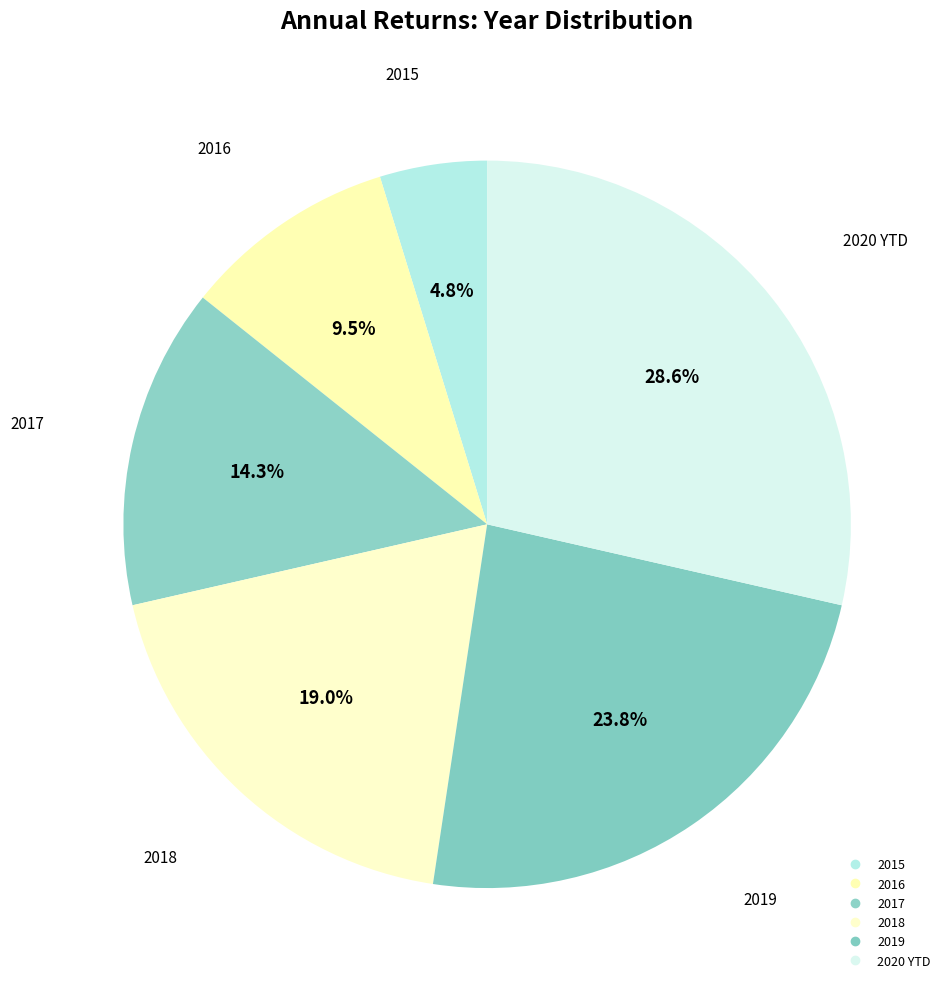

How many slices are in this pie chart?

6